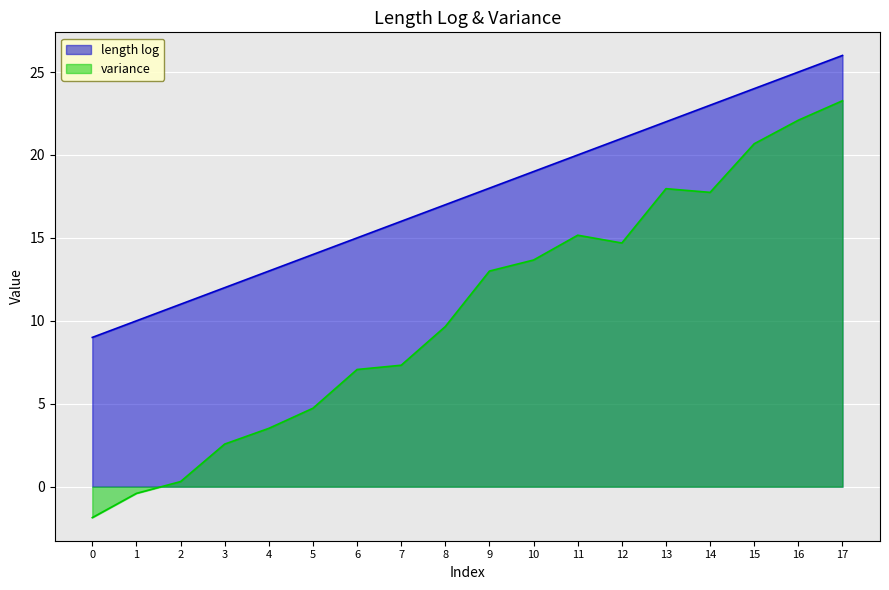

How many negative values does the variance series have?

2